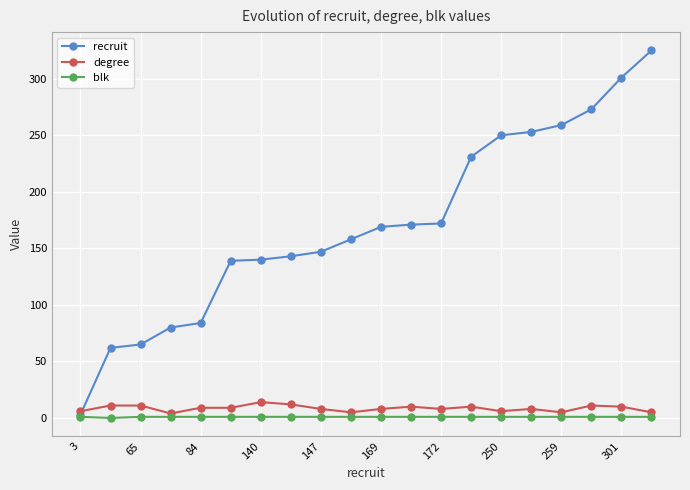

True or false: degree has more than 1 interior local peaks.

True